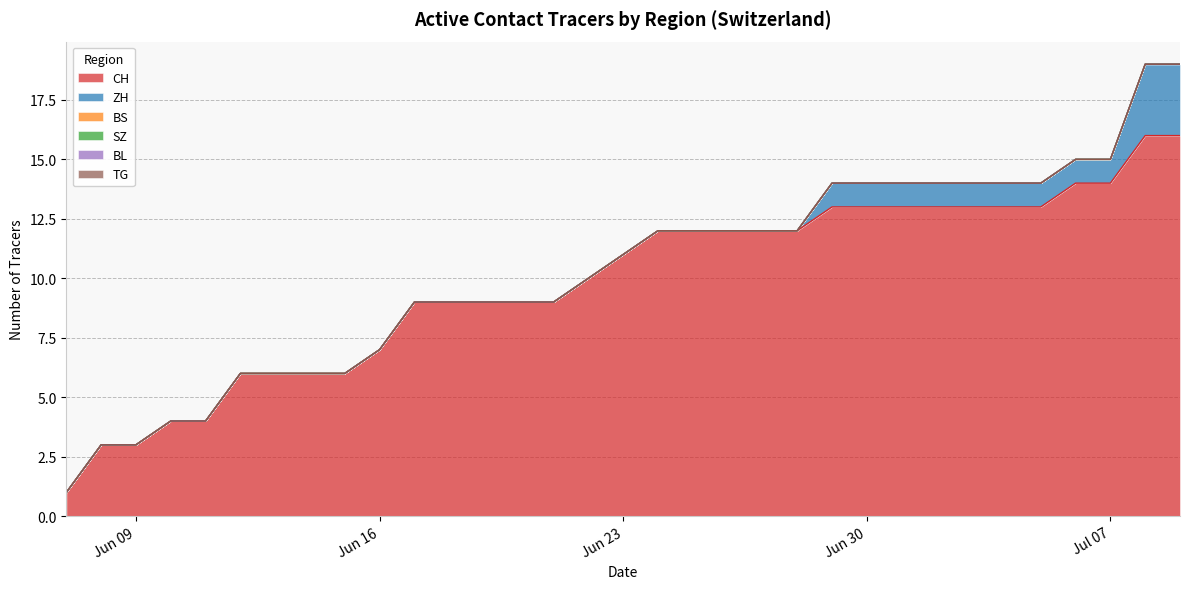

Does the chart have visible grid lines?

Yes